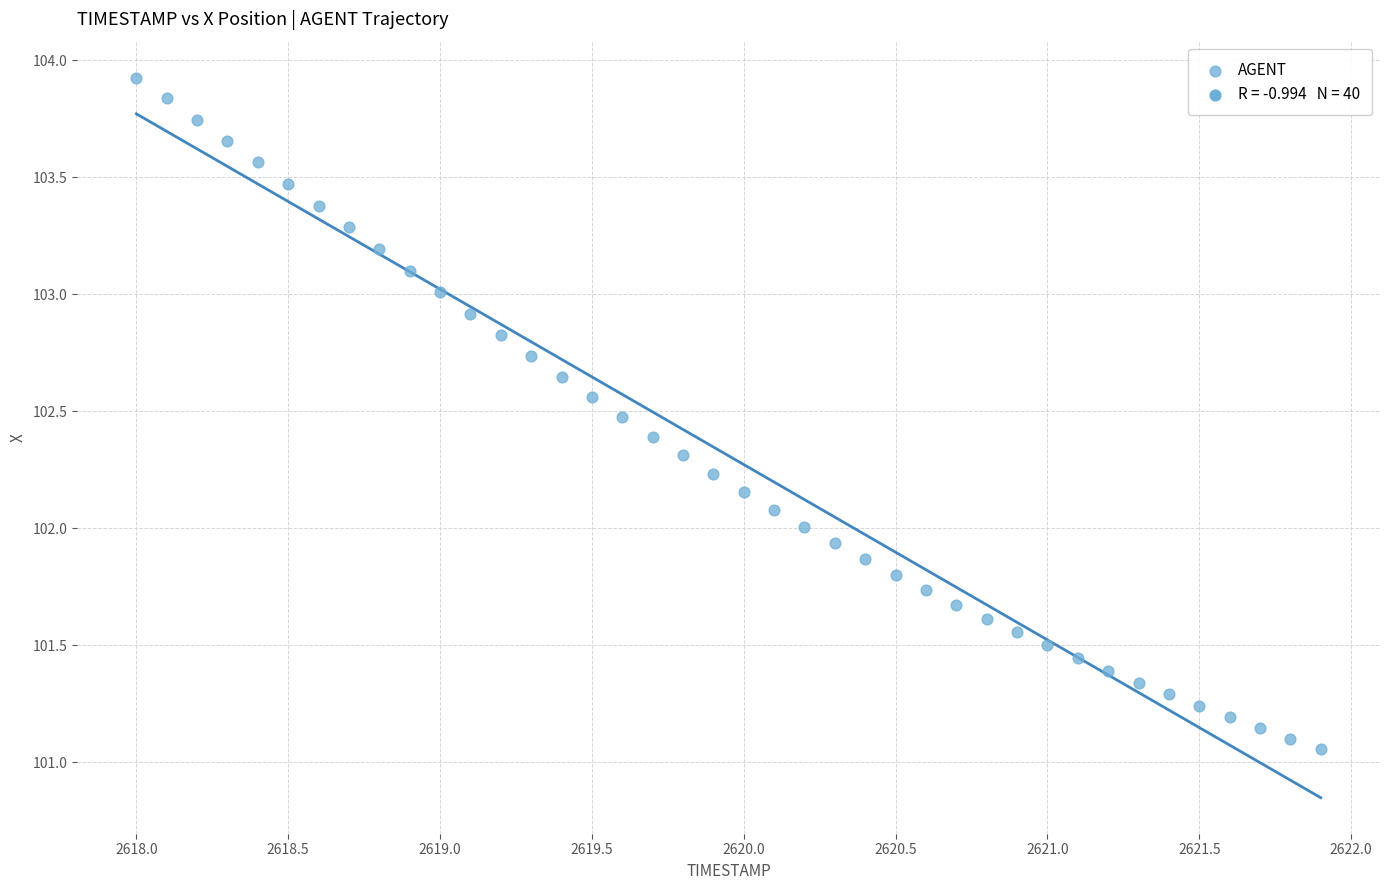

What is the range of X values (max minus min)?

3.9